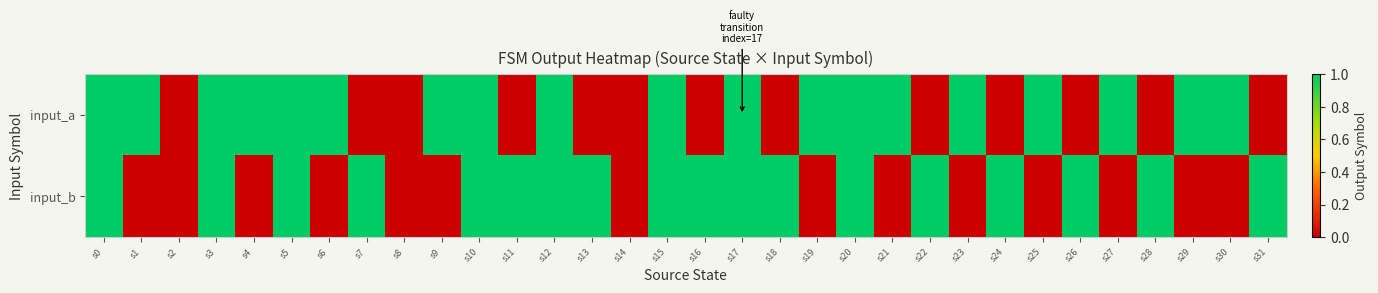

Reading left to right, list all the values displayed in this chart.

input_a: s0=1	s1=1	s2=0	s3=1	s4=1	s5=1	s6=1	s7=0	s8=0	s9=1	s10=1	s11=0	s12=1	s13=0	s14=0	s15=1	s16=0	s17=1	s18=0	s19=1	s20=1	s21=1	s22=0	s23=1	s24=0	s25=1	s26=0	s27=1	s28=0	s29=1	s30=1	s31=0
input_b: s0=1	s1=0	s2=0	s3=1	s4=0	s5=1	s6=0	s7=1	s8=0	s9=0	s10=1	s11=1	s12=1	s13=1	s14=0	s15=1	s16=1	s17=1	s18=1	s19=0	s20=1	s21=0	s22=1	s23=0	s24=1	s25=0	s26=1	s27=0	s28=1	s29=0	s30=0	s31=1